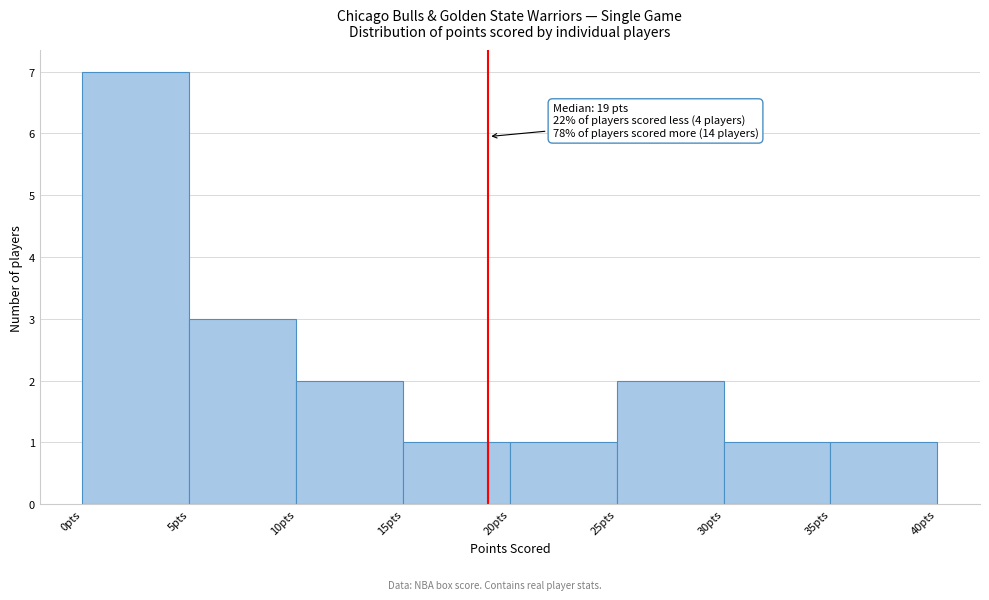

Over which range of the x-axis is the bar tallest?

0 to 5